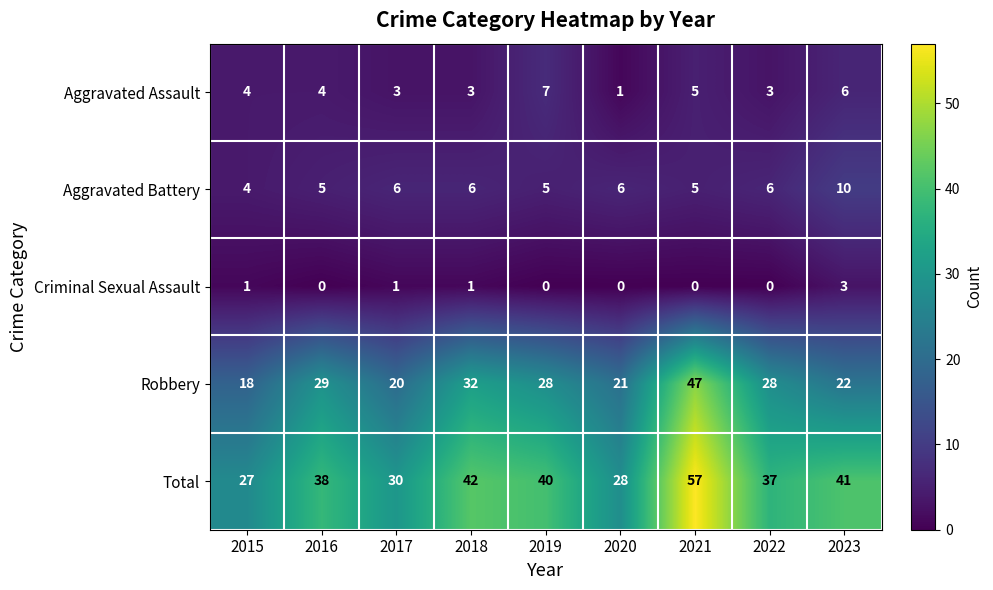

What is the difference between the maximum and second lowest values in the Robbery series?

27